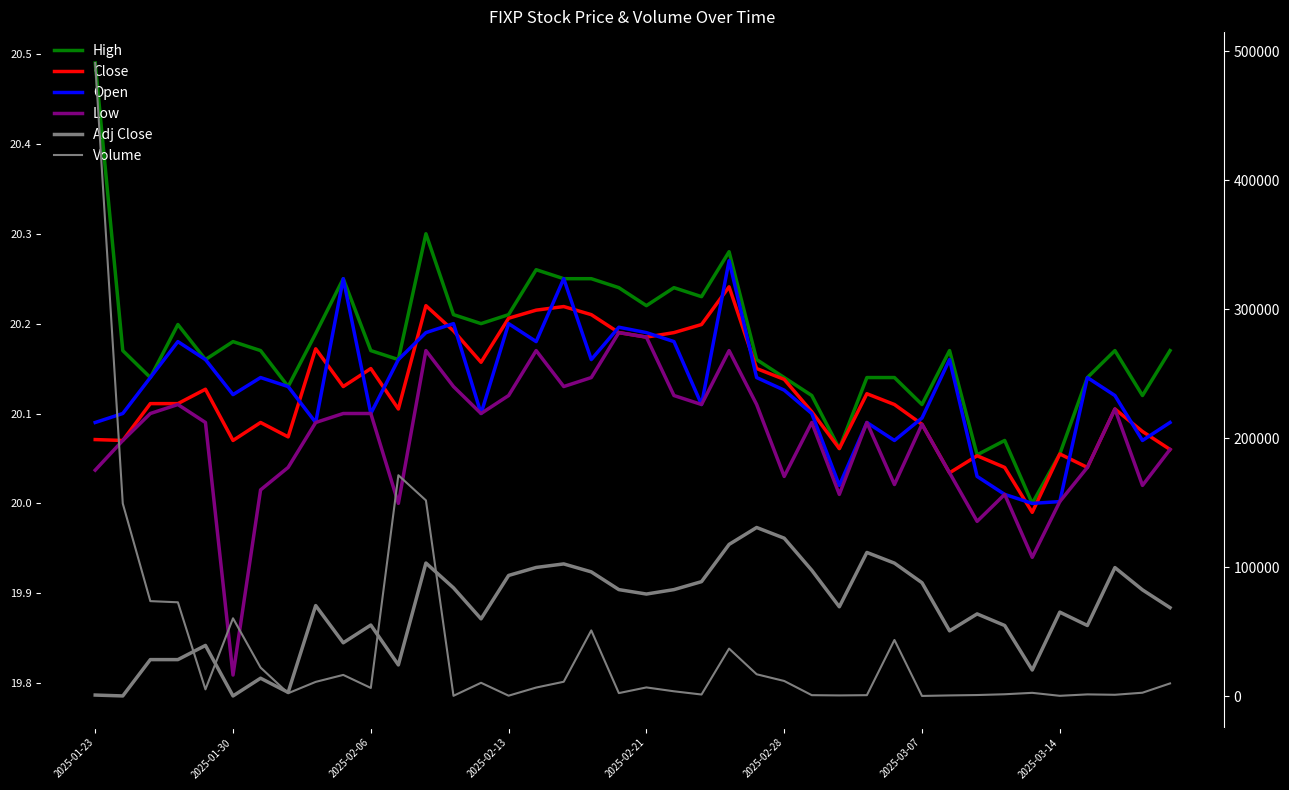

The Adj Close series shows 29.1 at 2025-03-07. True or false?

False